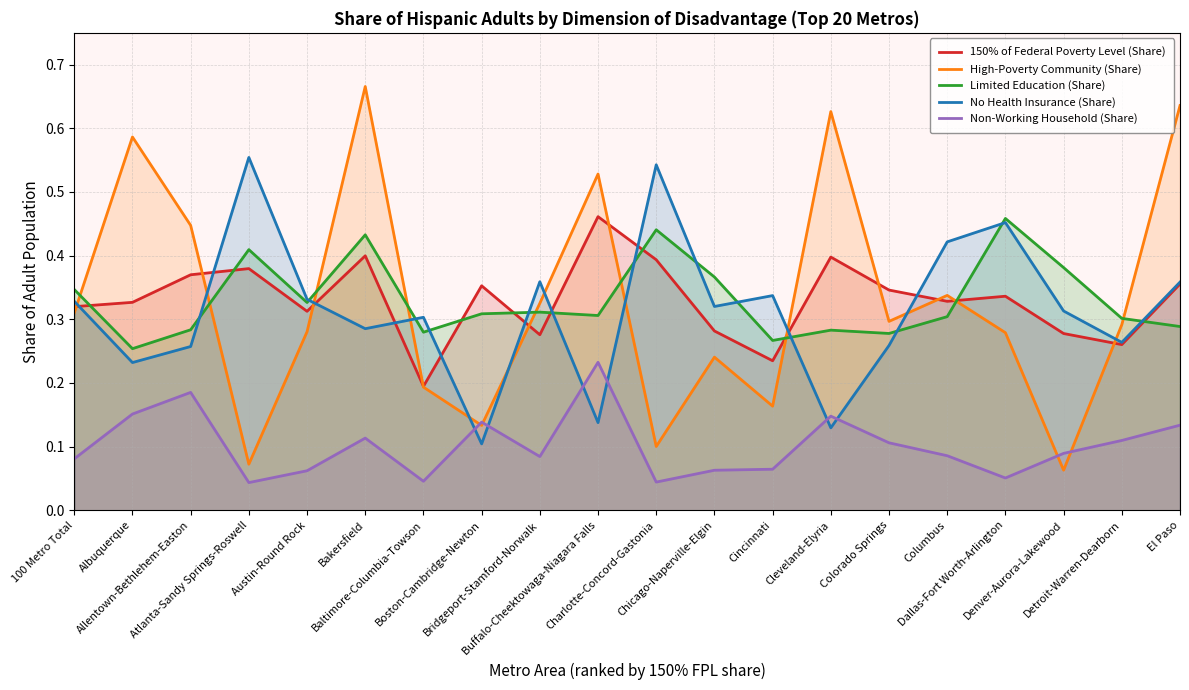

The value of High-Poverty Community (Share) at Austin-Round Rock is 0.1. True or false?

False